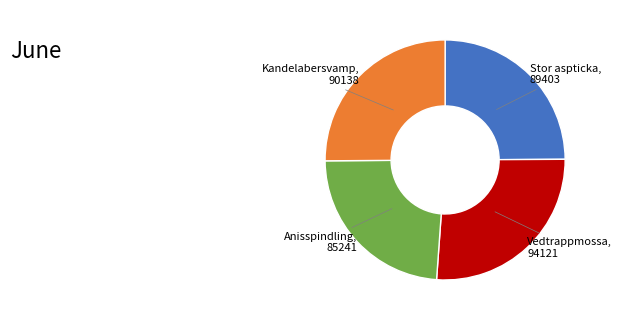

Does any single category account for the majority?

No